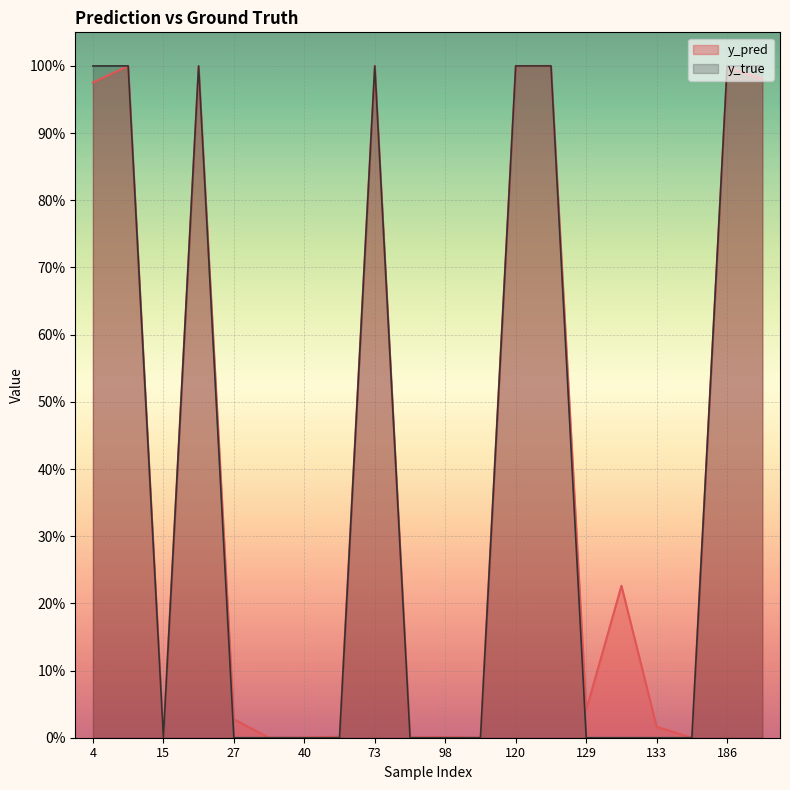

Is it true that y_true equals 0.0 at 98?

True